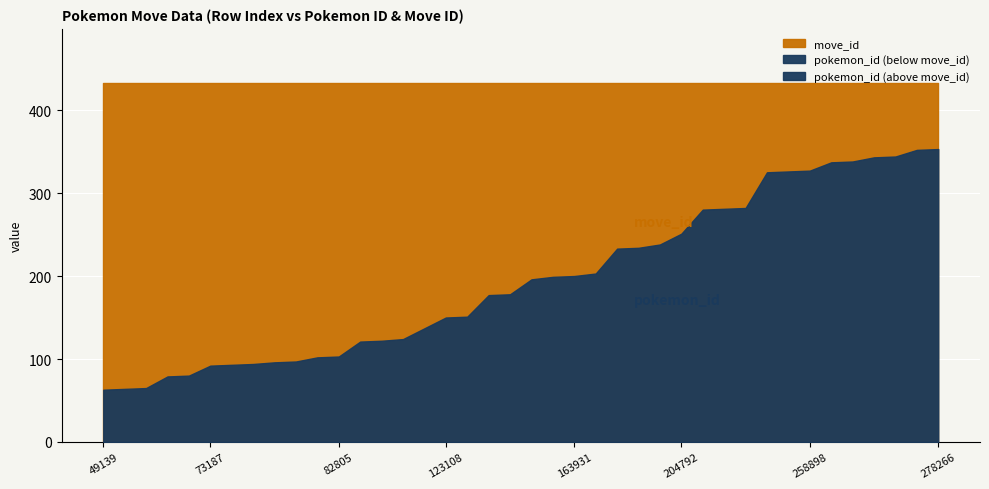

Reading right to left, transcribe all the data shown in this chart.

pokemon_id: 353	352	344	343	338	337	327	326	325	282	281	280	251	238	234	233	203	200	199	196	178	177	151	150	137	124	122	121	103	102	97	96	94	93	92	80	79	65	64	63
move_id: 433	433	433	433	433	433	433	433	433	433	433	433	433	433	433	433	433	433	433	433	433	433	433	433	433	433	433	433	433	433	433	433	433	433	433	433	433	433	433	433